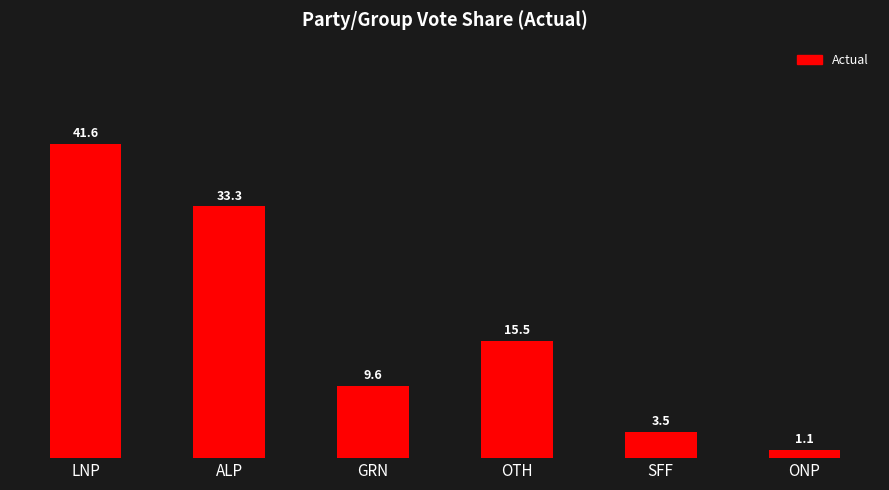

Reading left to right, transcribe all the data shown in this chart.

LNP=41.6	ALP=33.3	GRN=9.6	OTH=15.5	SFF=3.5	ONP=1.1